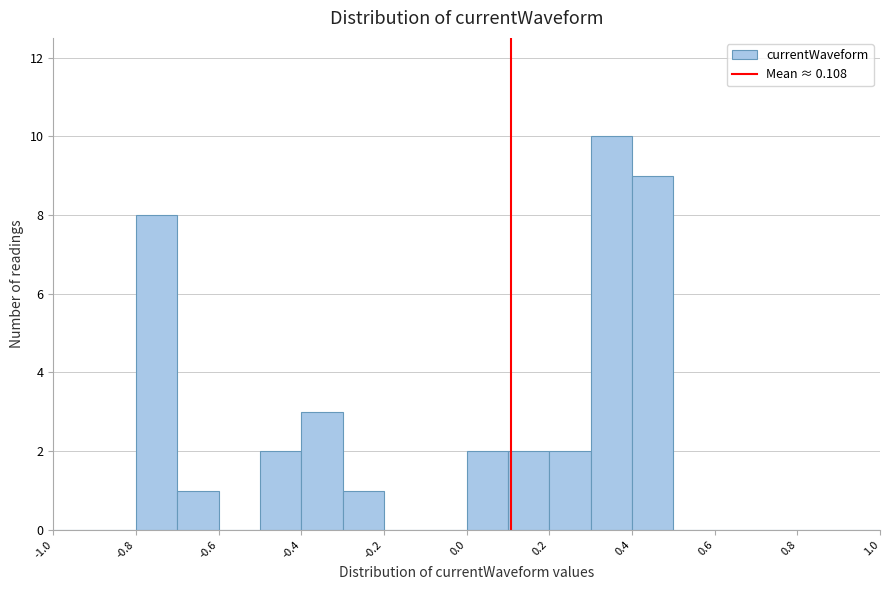

What is the height of the bar covering 0.1 to 0.2 on the x-axis? The values are not printed on the chart, so give them approximately, as read against the axis.

2